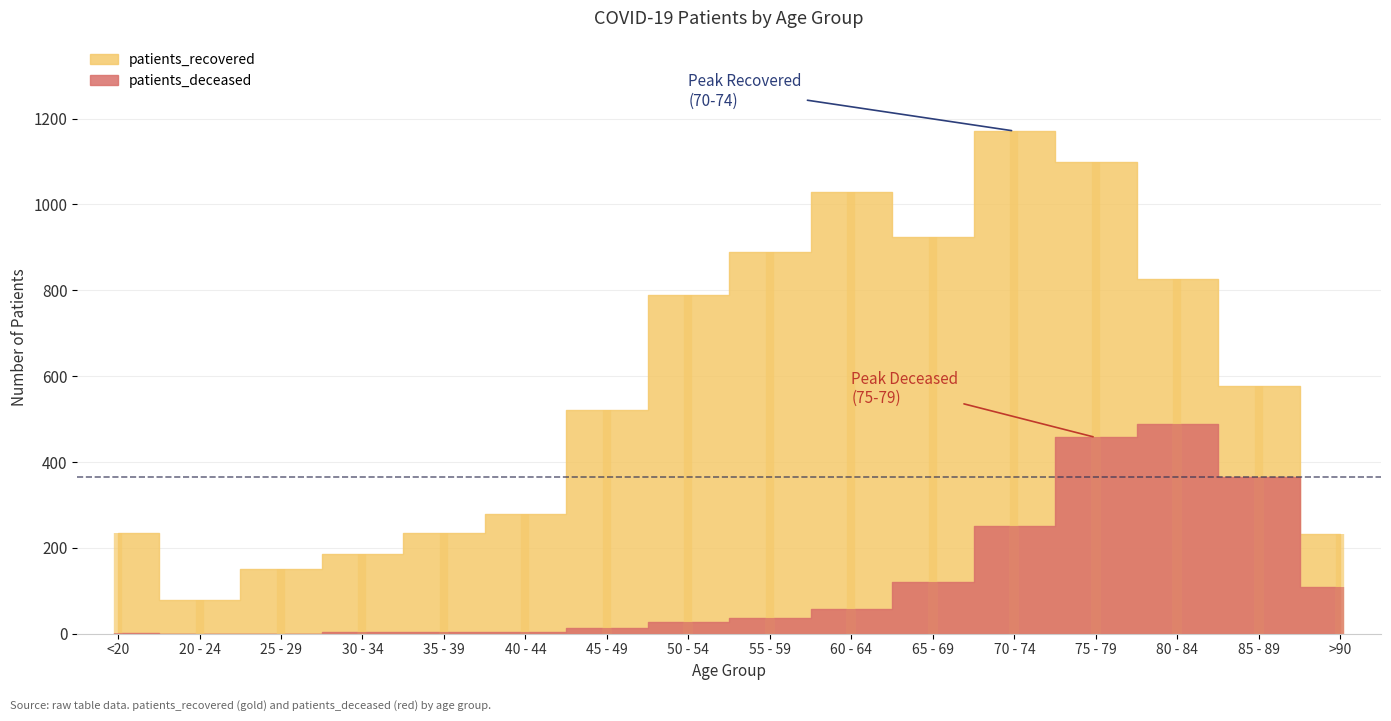

Which category has the lowest value across all series?

20 - 24